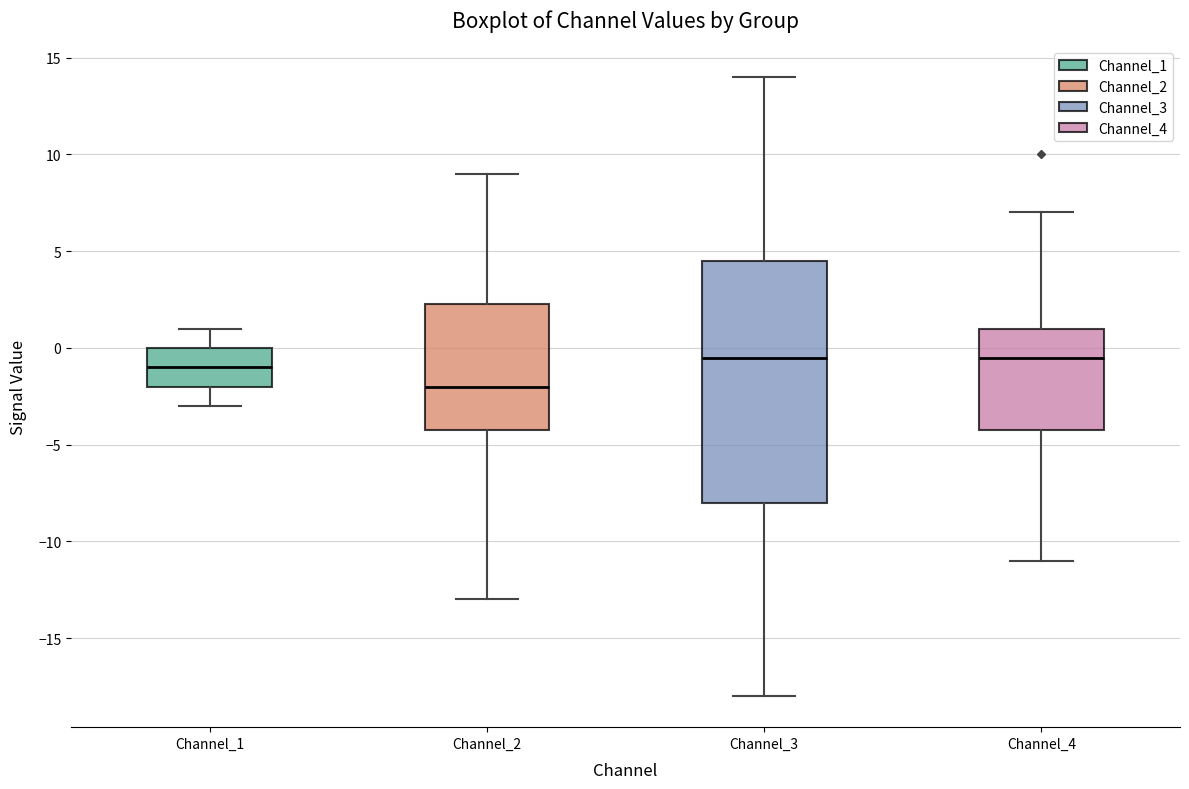

Reading left to right, transcribe this box plot: for each box, give where its median line is, the range the box spans, and where its two whiskers end, as read against the y-axis. The values are not printed on the chart, so give them approximately, as read against the axis.

Channel_1: median -1.0, box -2.0 to 0.0, whiskers -3.0 to 1.0
Channel_2: median -2.0, box -4.0 to 2.5, whiskers -13.0 to 9.0
Channel_3: median -0.5, box -8.0 to 4.5, whiskers -18.0 to 14.0
Channel_4: median -0.5, box -4.0 to 1.0, whiskers -11.0 to 7.0